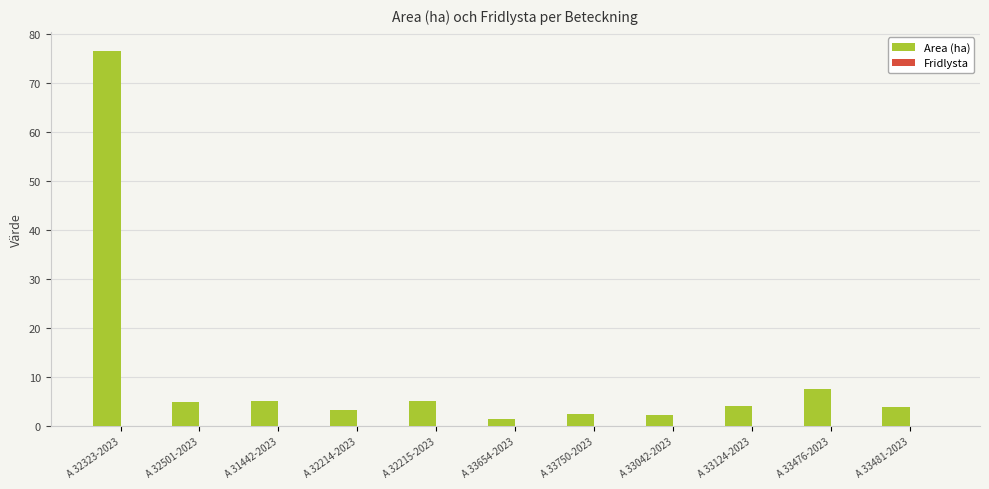

At which label is the value closest to 39?

A 33476-2023